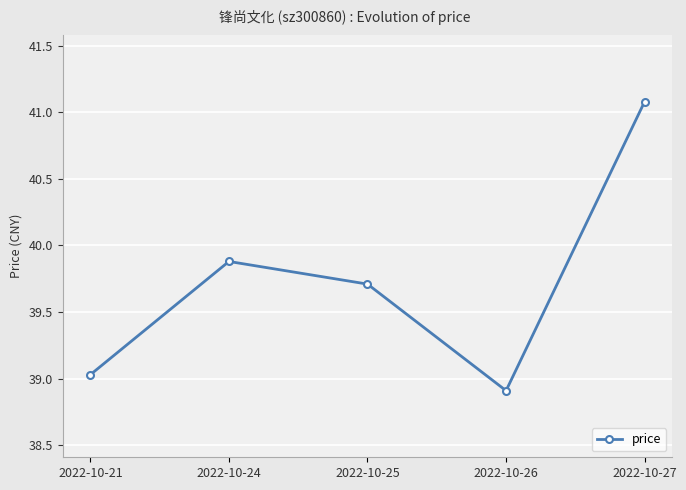

What is the minimum value shown in the chart?

38.9